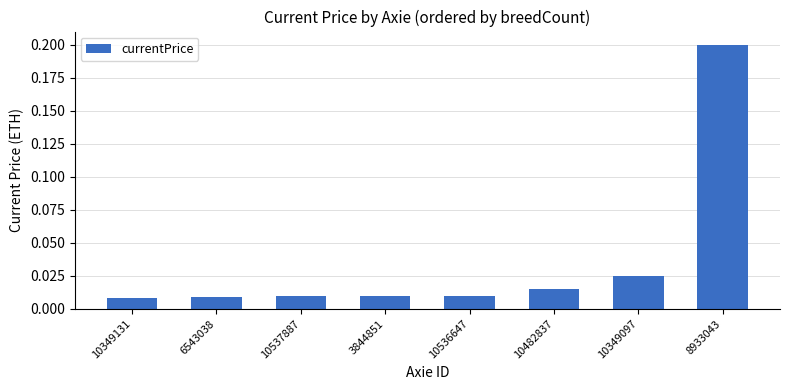

Count the number of data series in this chart.

1